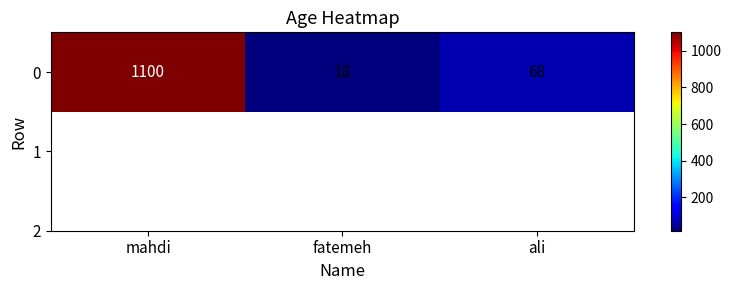

What is the change in value from mahdi to ali?

-1032